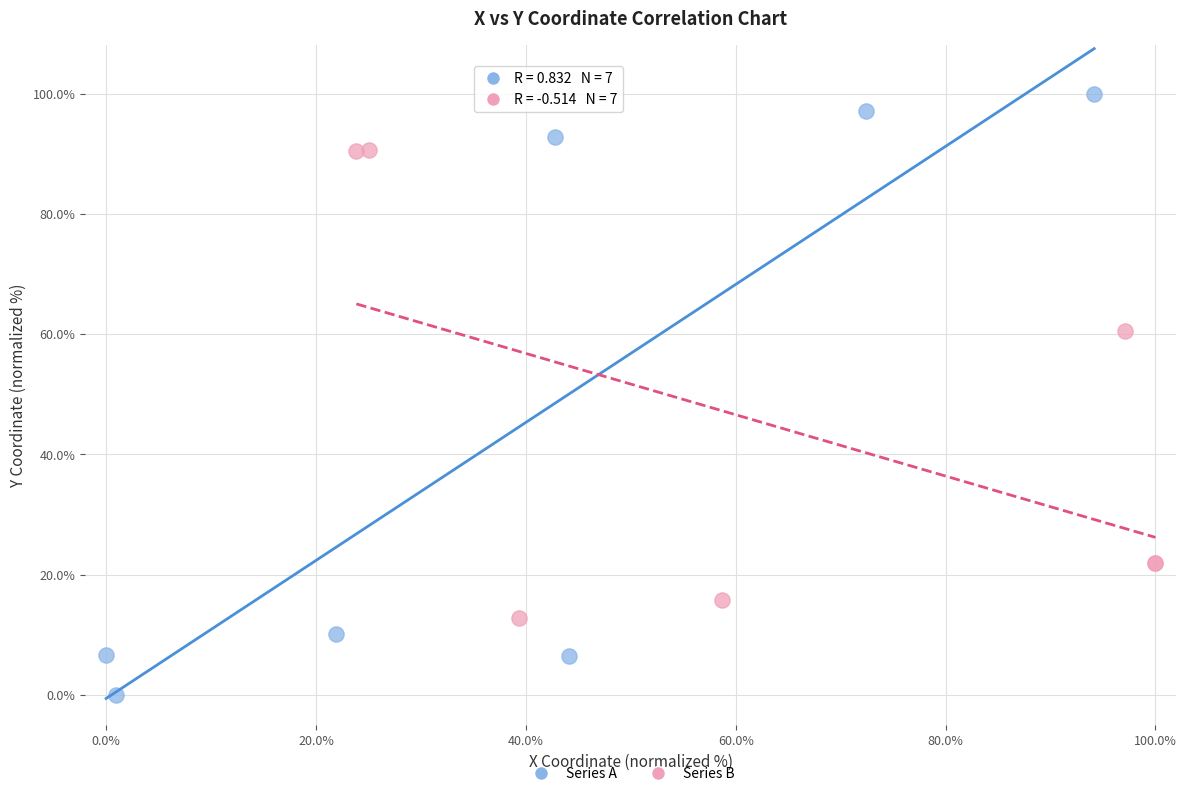

Which series contains the highest Y value?

Series A